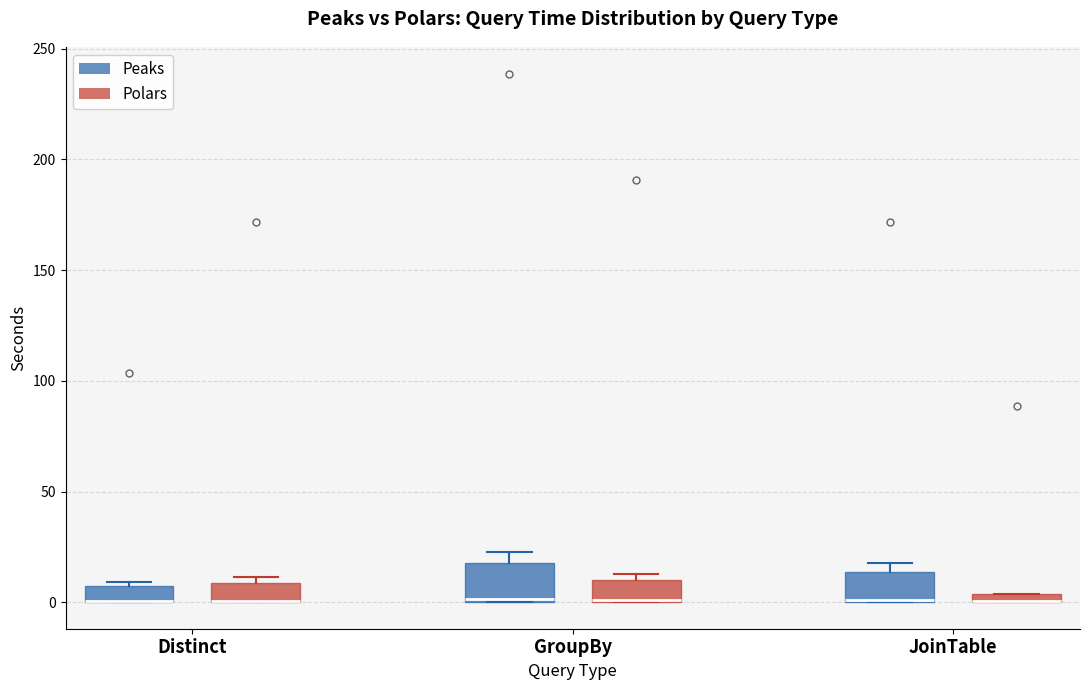

Where is the upper edge of the box for GroupBy (Polars) on the y-axis? The values are not printed on the chart, so give them approximately, as read against the axis.

10